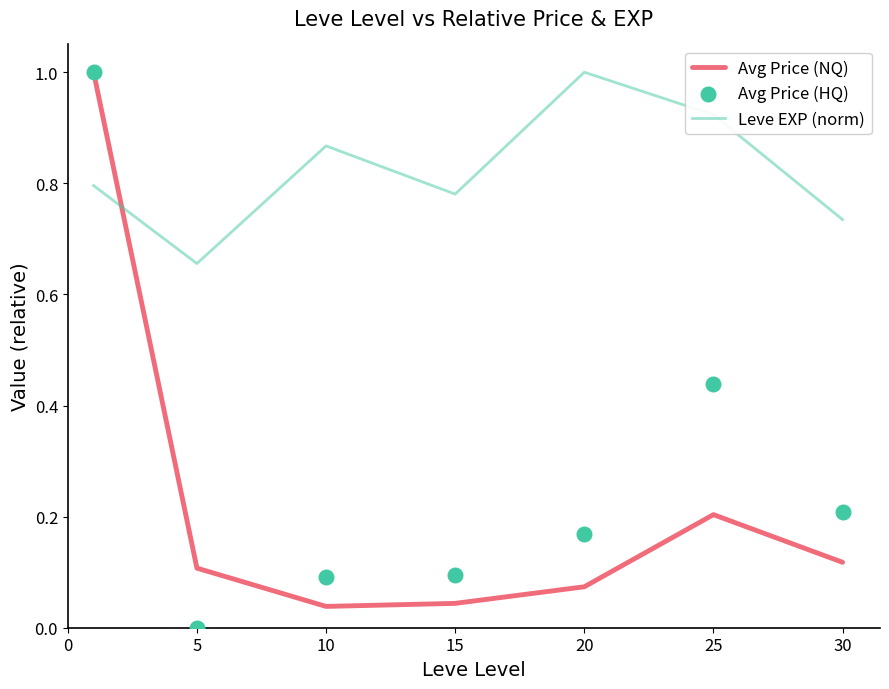

What are all the series names shown in the legend?

Avg Price (NQ), Leve EXP (norm), Avg Price (HQ)